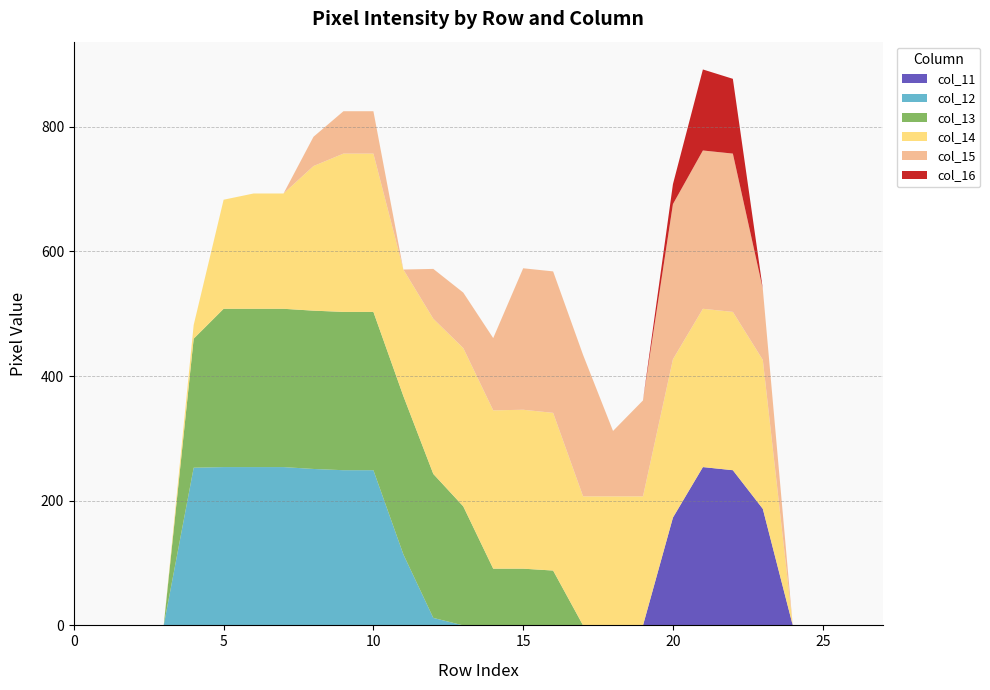

Reading left to right, extract all data points from this chart.

col_11: 0	0	0	0	0	0	0	0	0	0	0	0	0	0	0	0	0	0	0	0	173	254	249	187	0	0	0	0
col_12: 0	0	0	0	253	254	254	254	251	249	249	114	12	0	0	0	0	0	0	0	0	0	0	0	0	0	0	0
col_13: 0	0	0	0	207	254	254	254	254	254	254	254	231	191	91	91	88	0	0	0	0	0	0	0	0	0	0	0
col_14: 0	0	0	0	22	175	185	185	232	254	254	203	249	254	254	255	253	207	207	207	254	254	254	239	0	0	0	0
col_15: 0	0	0	0	0	0	0	0	47	68	68	0	80	89	116	227	227	227	105	154	249	254	254	114	0	0	0	0
col_16: 0	0	0	0	0	0	0	0	0	0	0	0	0	0	0	0	0	0	0	0	32	130	120	0	0	0	0	0